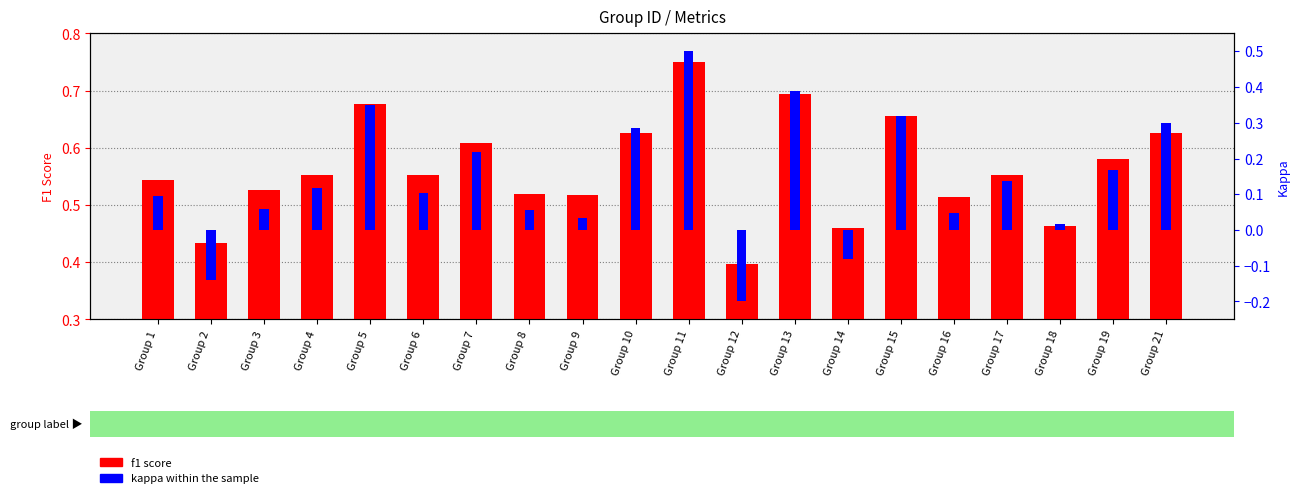

Which series has the largest range (max minus min)?

kappa within the sample